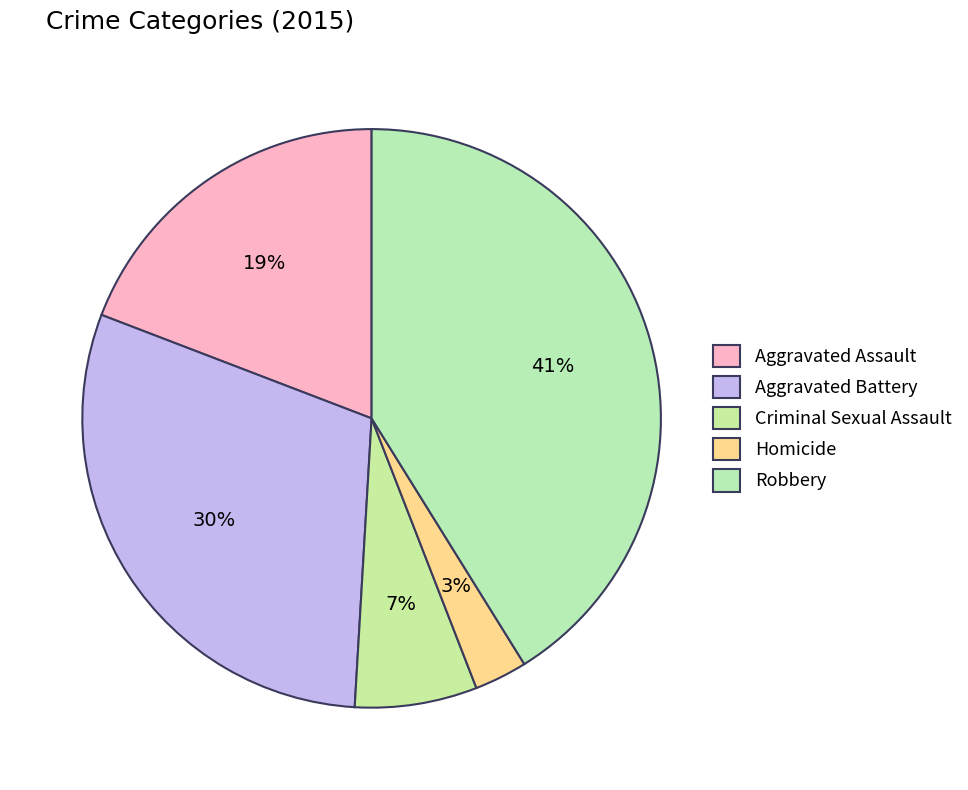

To the nearest percent, what is the average slice percentage?

20%